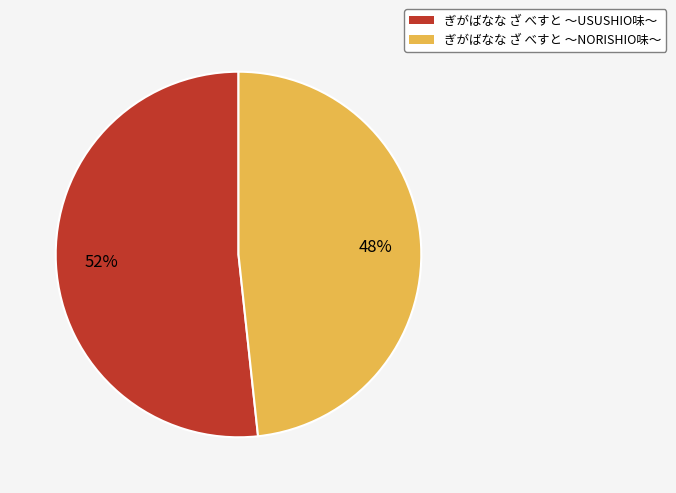

How many segments does this pie chart have?

2